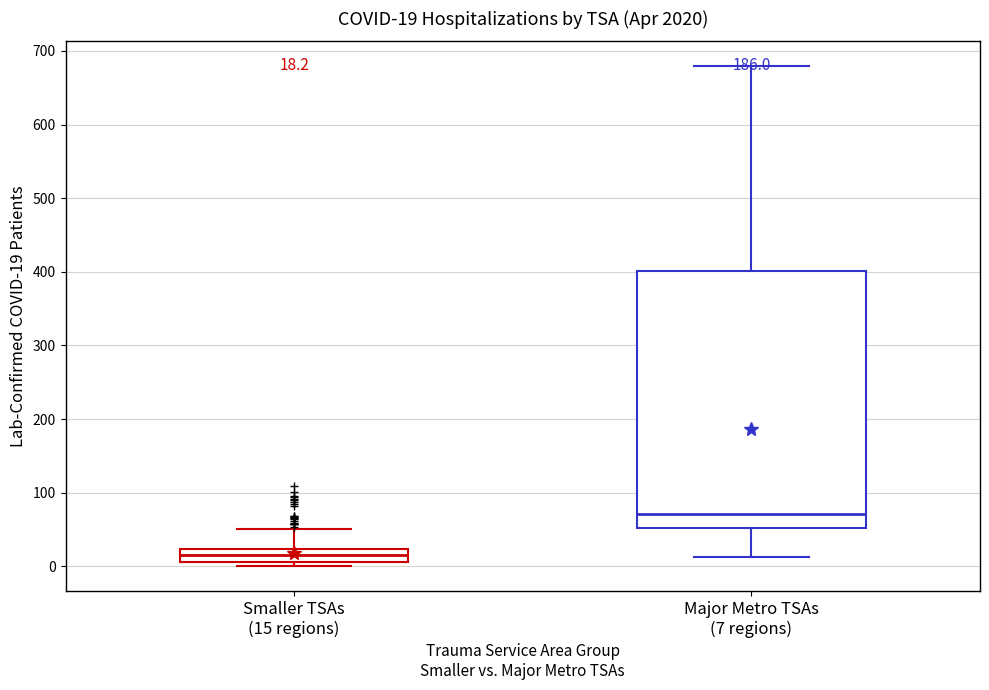

Comparing the boxes themselves (not the whiskers), which one is the tallest?

Major Metro TSAs (7 regions)